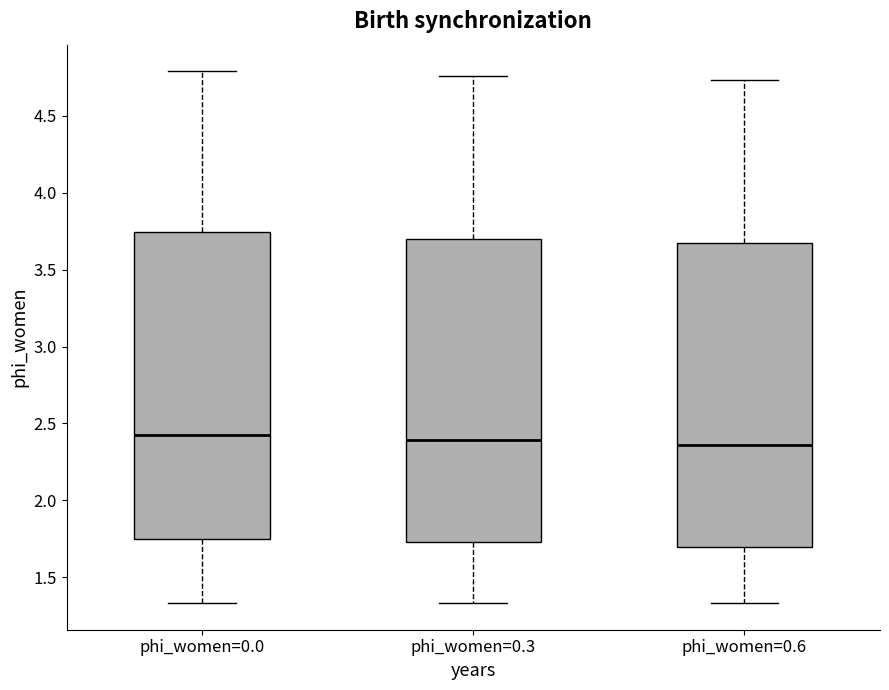

Where does the lower whisker of the box for phi_women=0.3 end on the y-axis? The values are not printed on the chart, so give them approximately, as read against the axis.

1.35